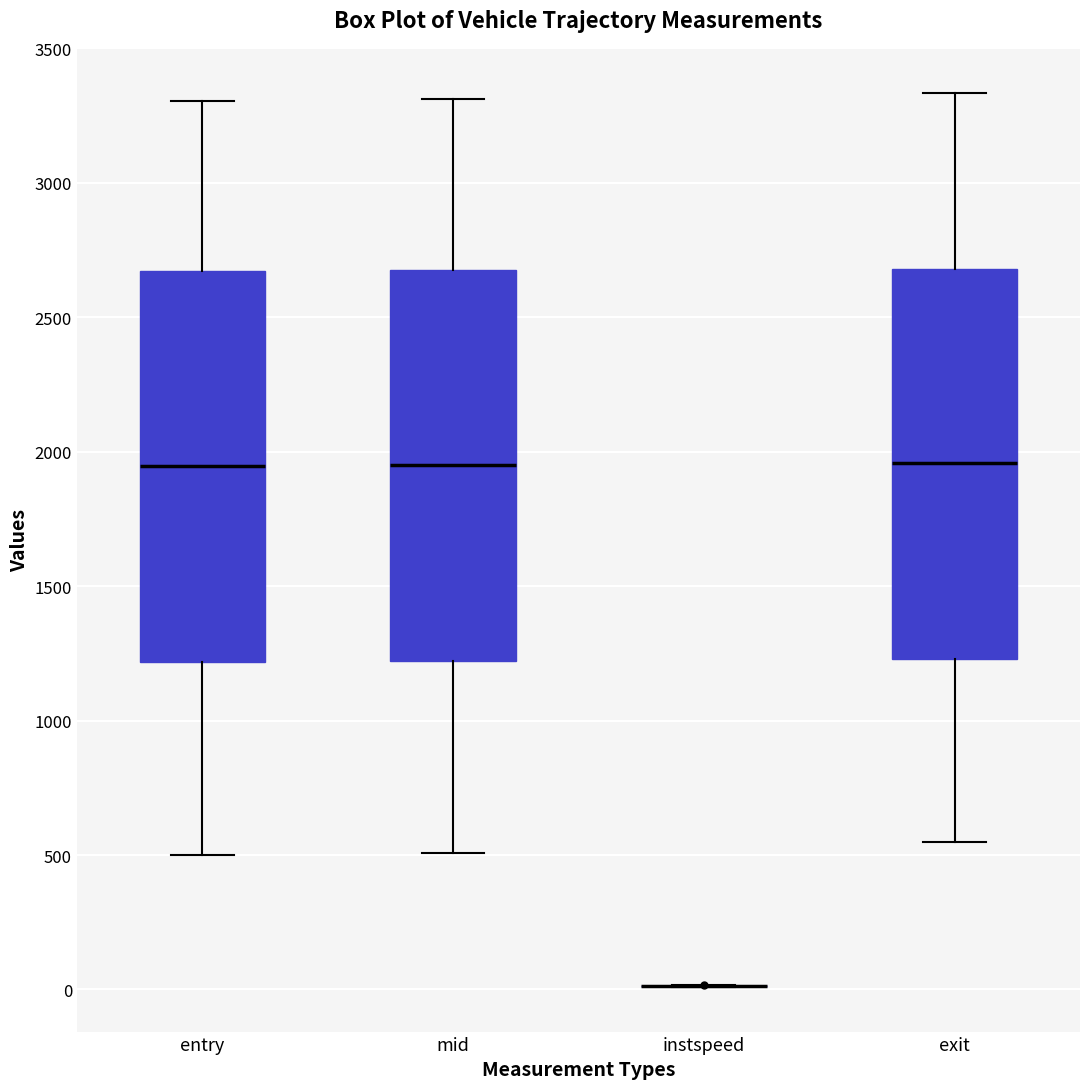

Where is the upper edge of the box for exit on the y-axis? The values are not printed on the chart, so give them approximately, as read against the axis.

2700